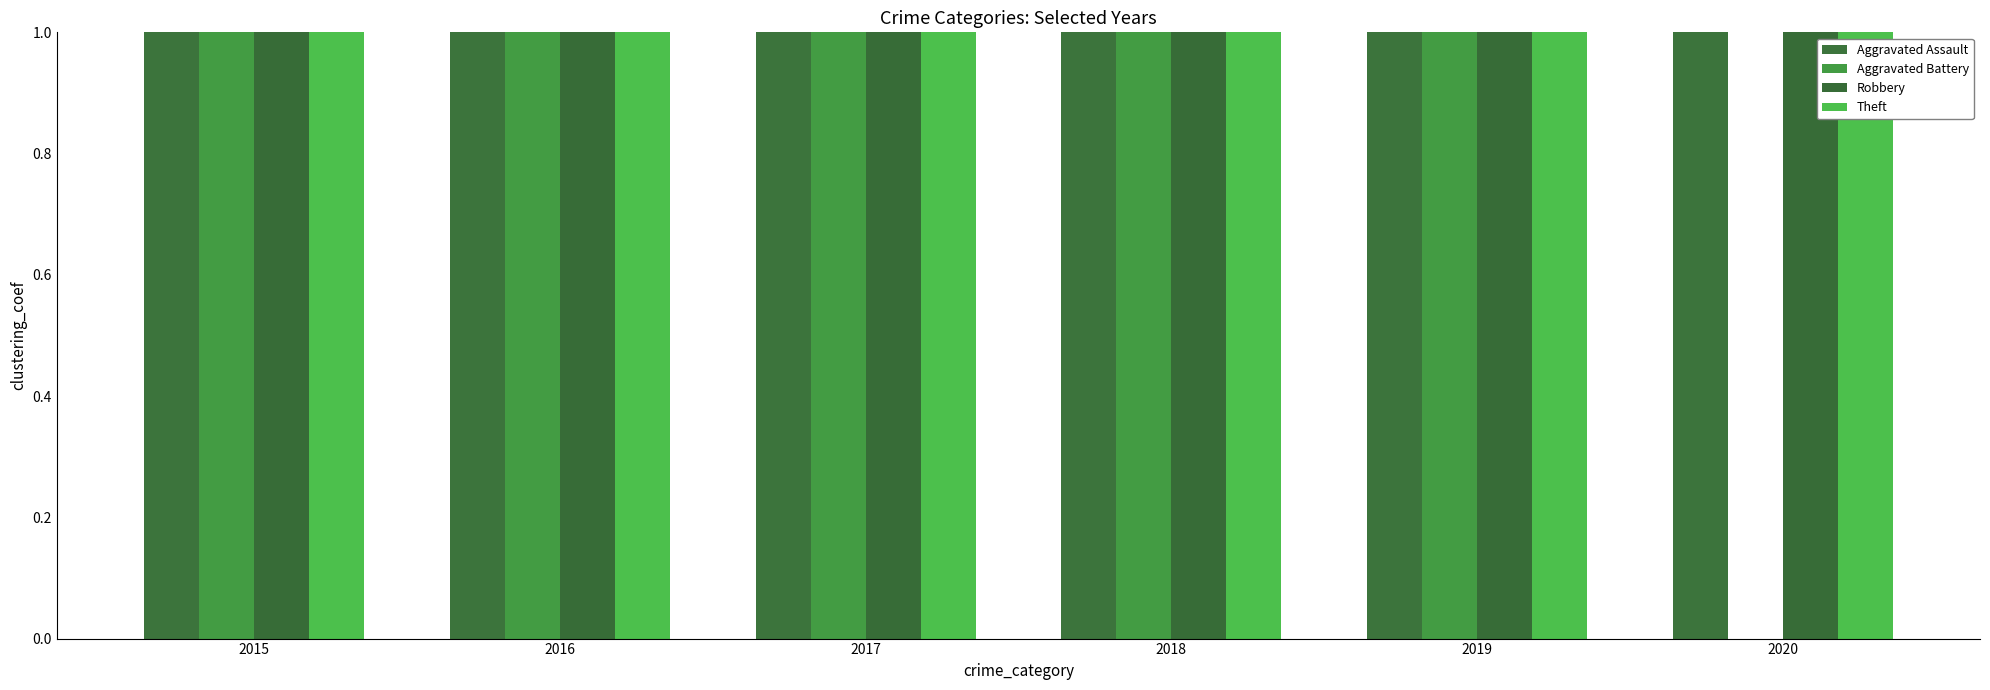

At which category is the sum across all series the highest?

2017